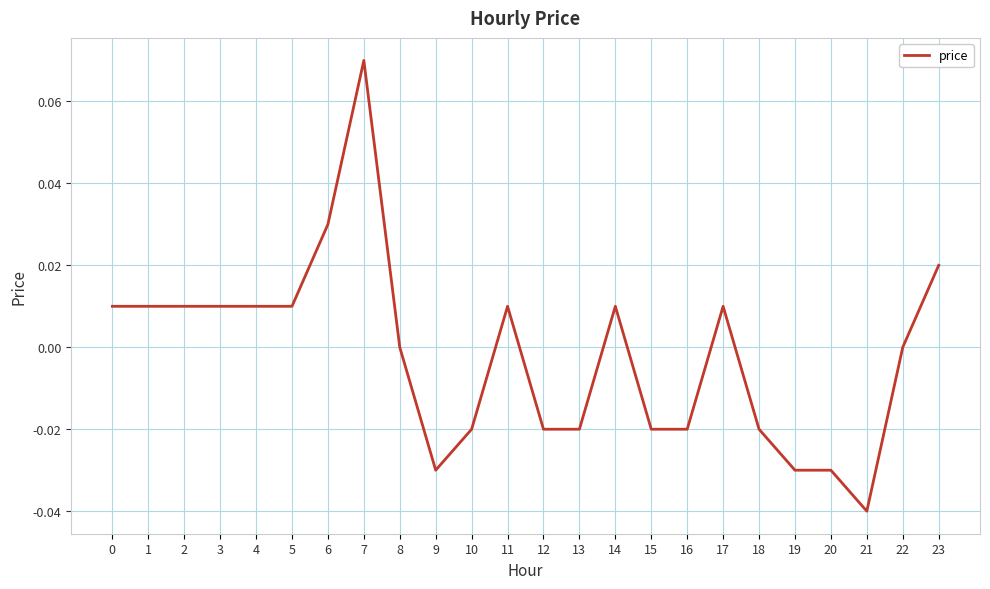

Which has a higher value, 1 or 6?

6